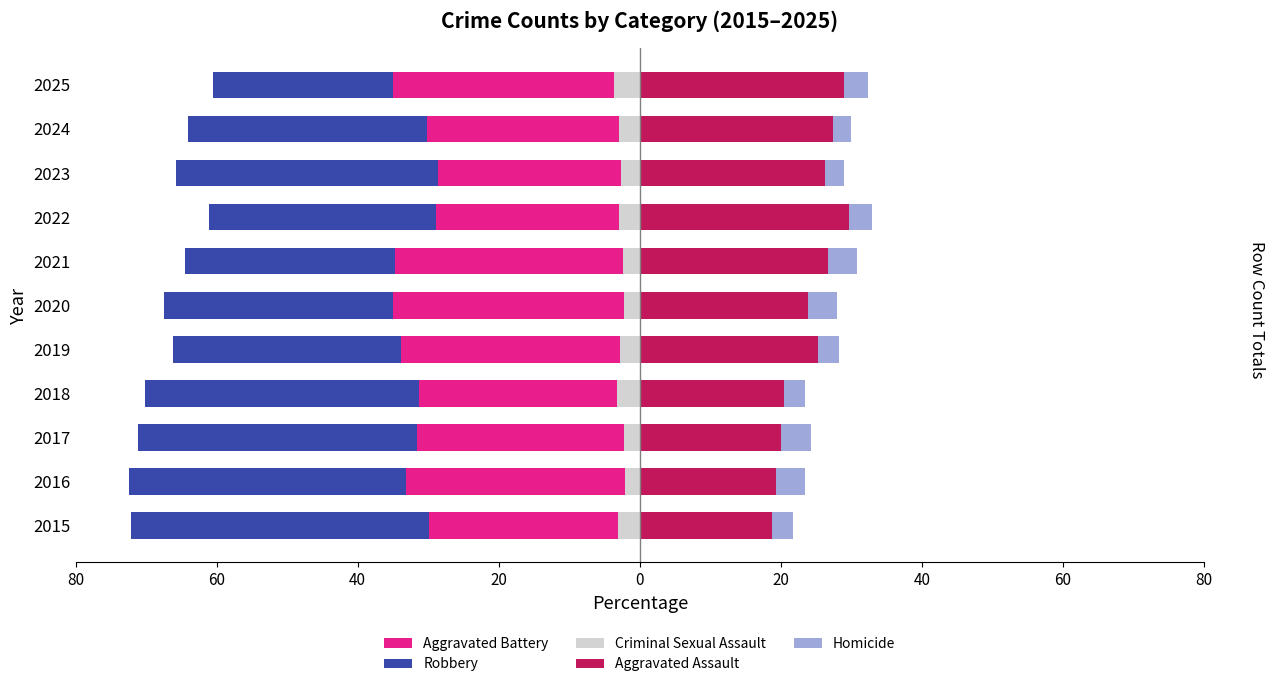

Is it true that Aggravated Battery equals -11.9 at 2020?

False